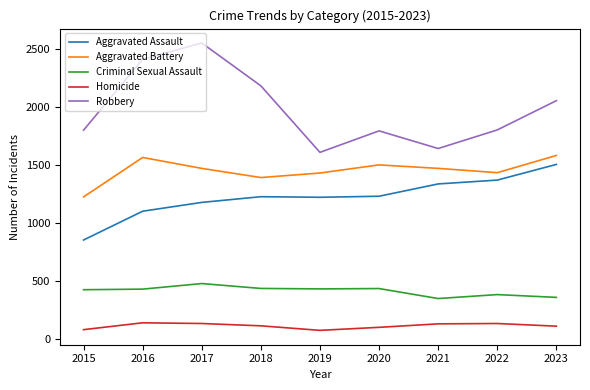

Which series has the widest spread of values?

Robbery